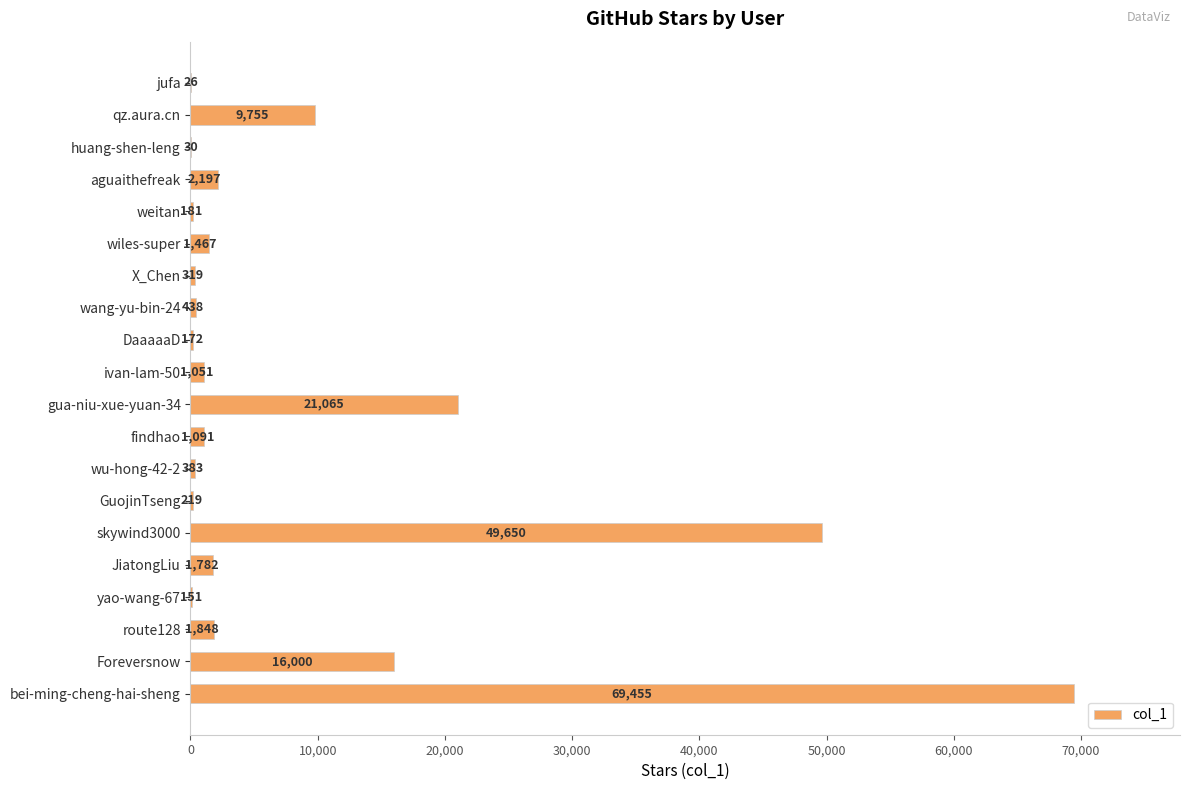

Reading top to bottom, list all the values displayed in this chart.

jufa=26	qz.aura.cn=9755	huang-shen-leng=30	aguaithefreak=2197	weitan=181	wiles-super=1467	X_Chen=319	wang-yu-bin-24=438	DaaaaaD=172	ivan-lam-50=1051	gua-niu-xue-yuan-34=21065	findhao=1091	wu-hong-42-2=383	GuojinTseng=219	skywind3000=49650	JiatongLiu=1782	yao-wang-67=151	route128=1848	Foreversnow=16000	bei-ming-cheng-hai-sheng=69455